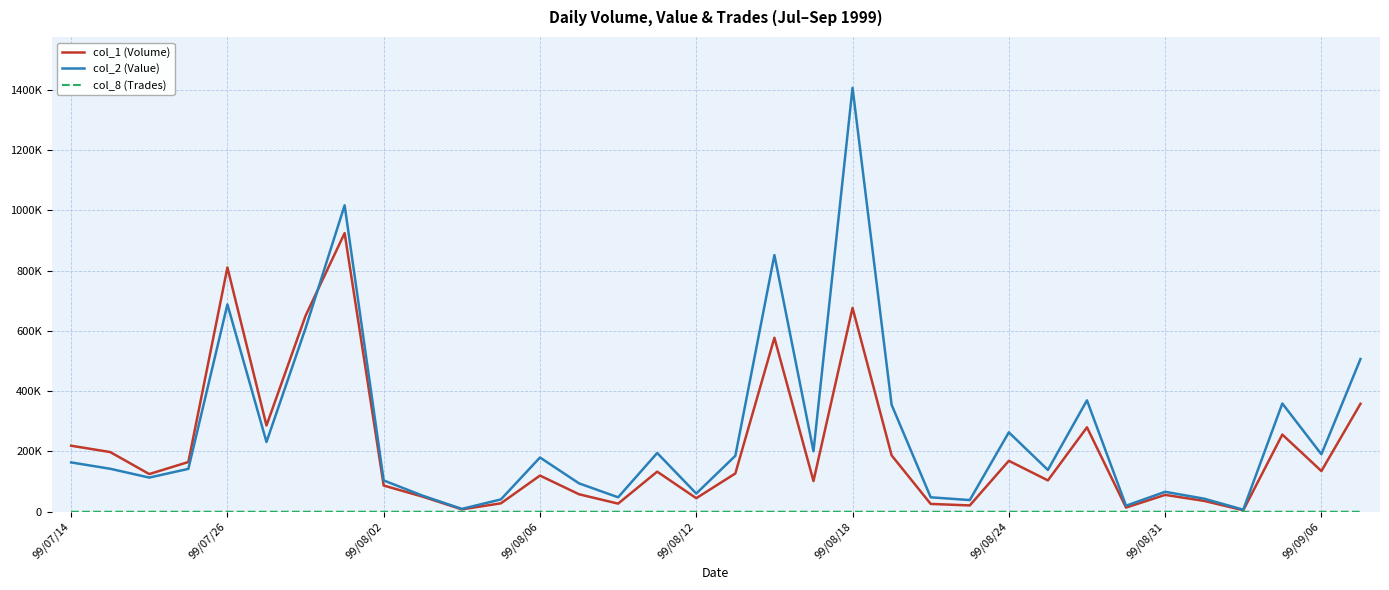

Is this an area chart (filled region under the line)?

No